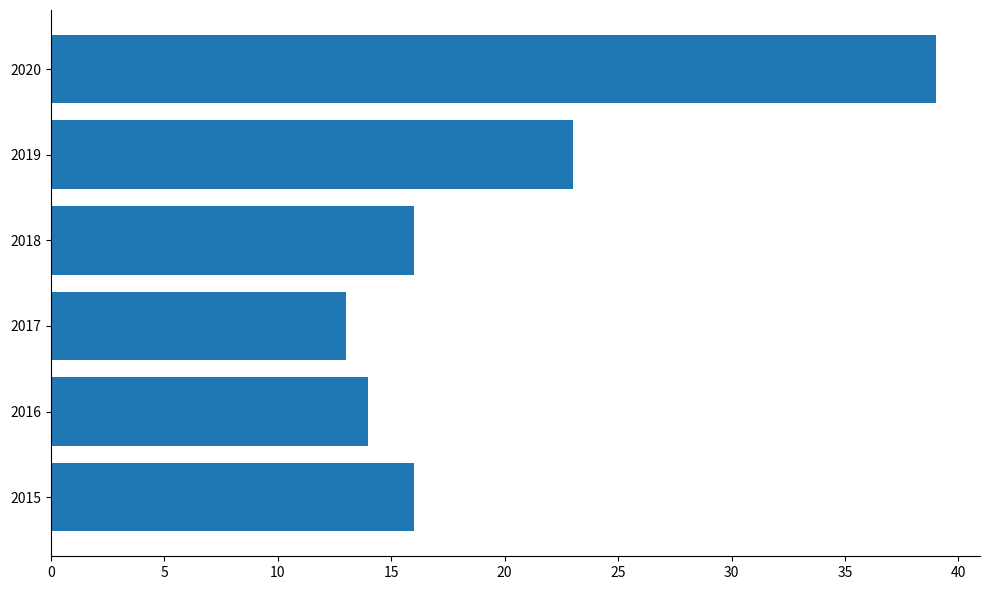

What value does the data have at 2015, to the nearest 5?

15